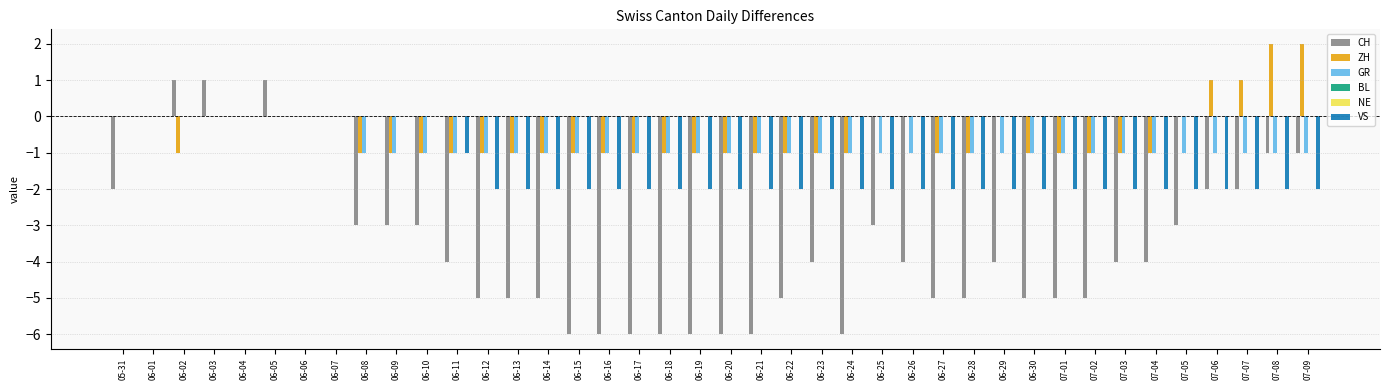

At how many categories does at least one series exceed 0?

7